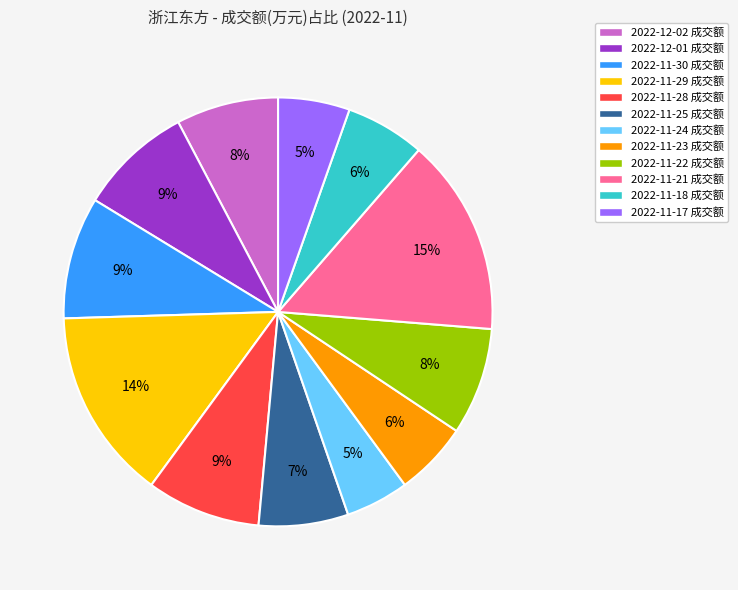

Does 2022-11-30 成交额 account for over 50% of the chart?

No